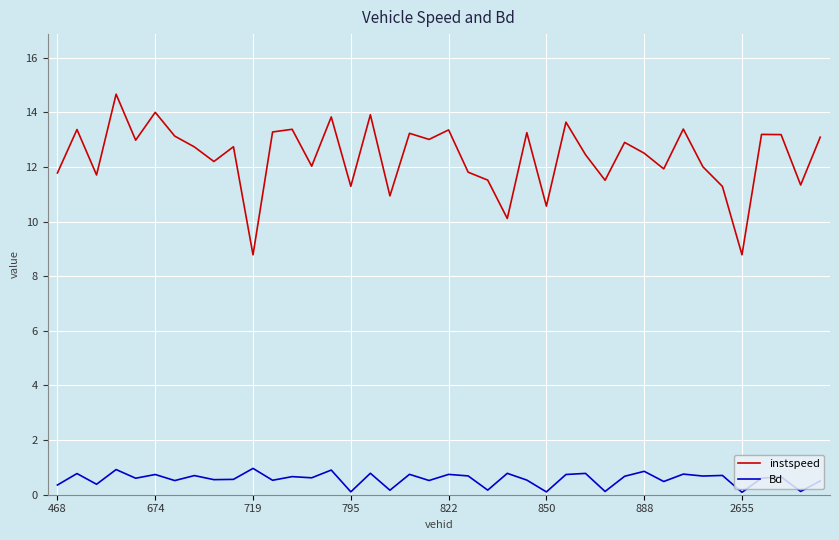

What is the highest value of the instspeed series?

14.7